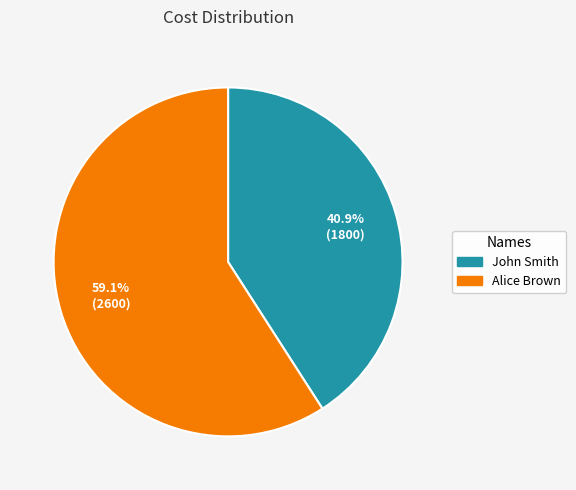

How many slices are in this pie chart?

2